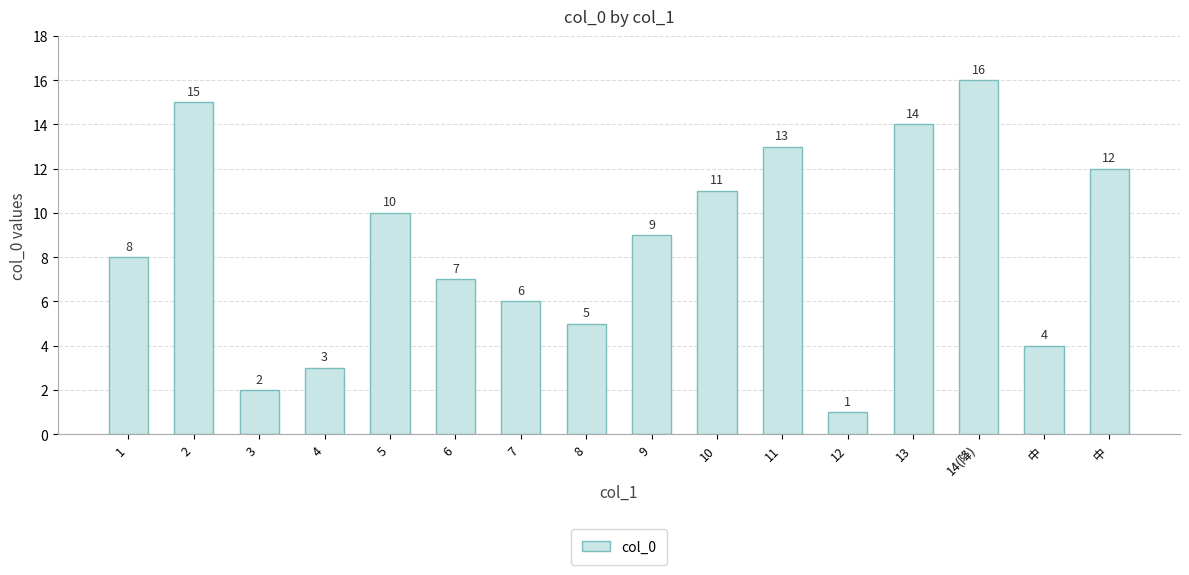

Where does the data first go above 9?

2